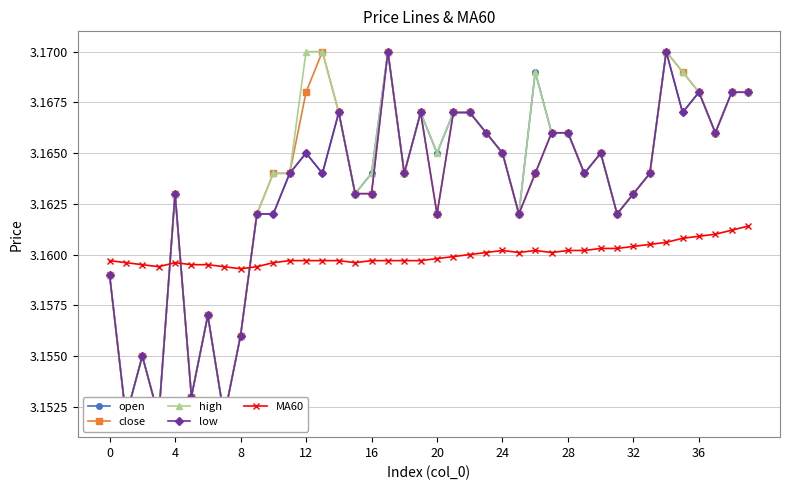

What is the maximum value for open?

3.2